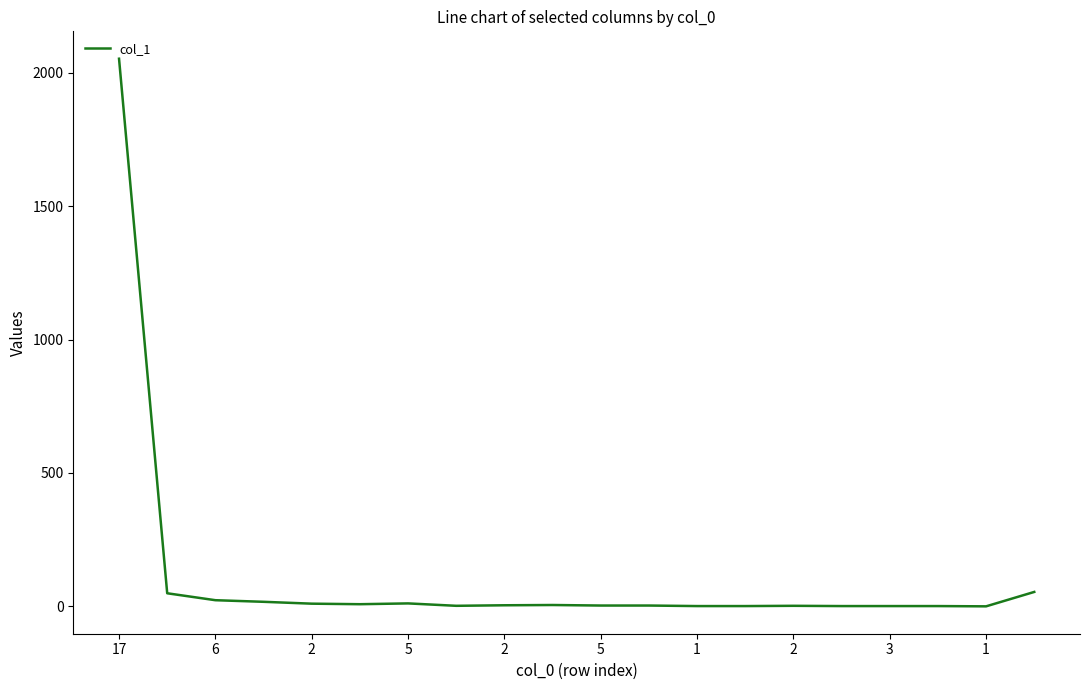

What is the greatest value displayed?

2053